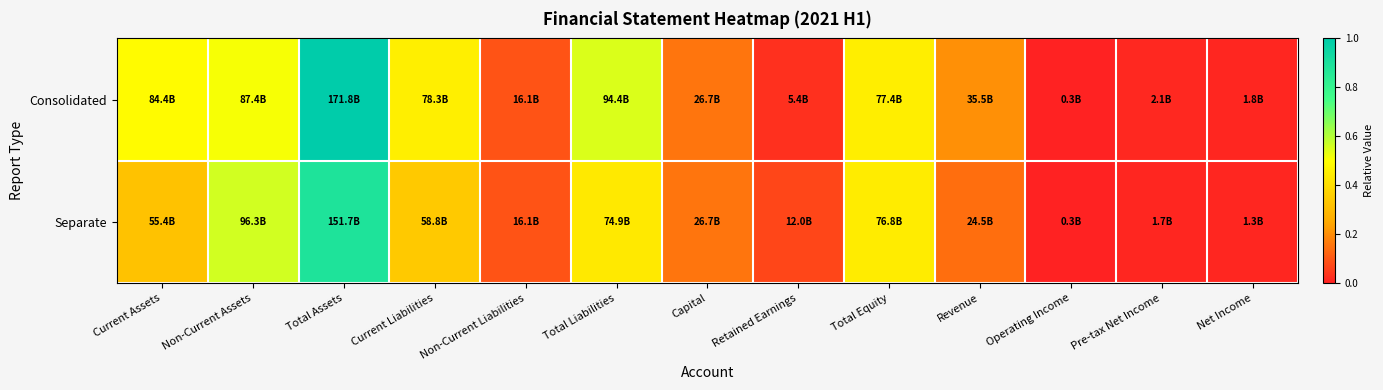

At which category is the sum across all series the highest?

Total Assets